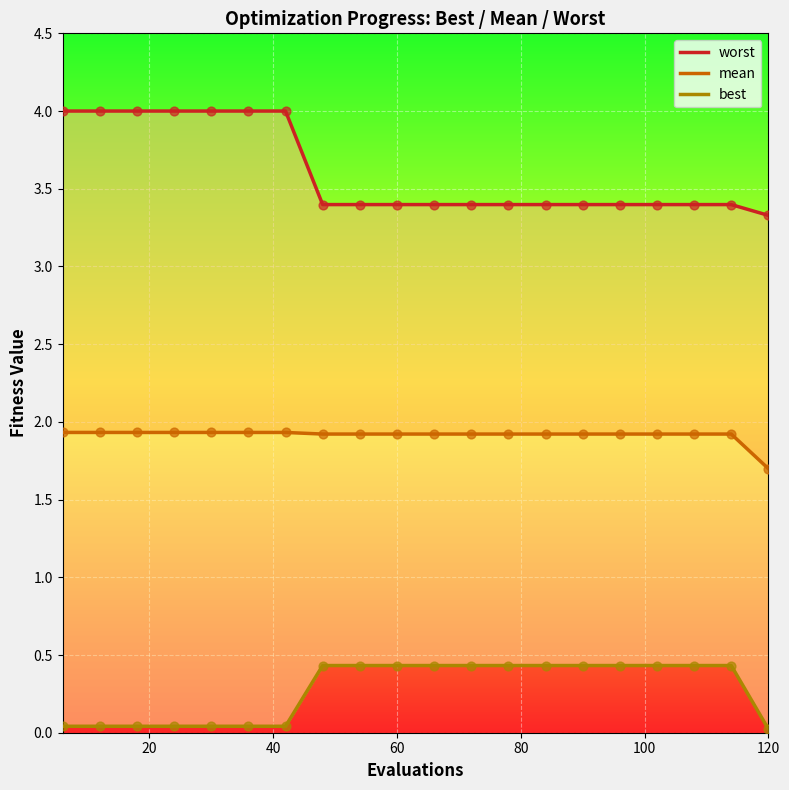

What are all the series names shown in the legend?

worst, mean, best